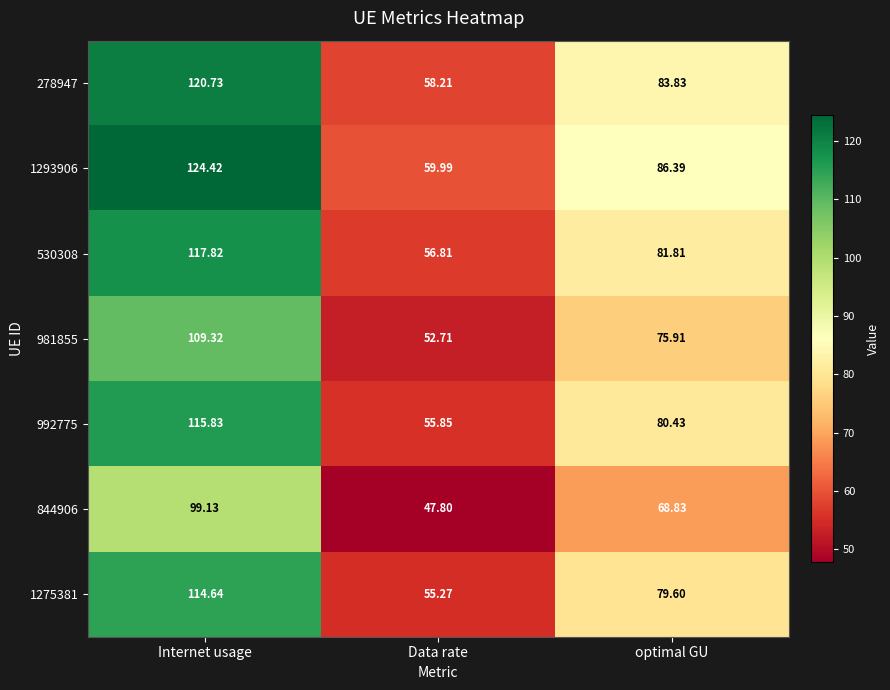

At Internet usage, list the series in order from largest to smallest.

1293906, 278947, 530308, 992775, 1275381, 981855, 844906